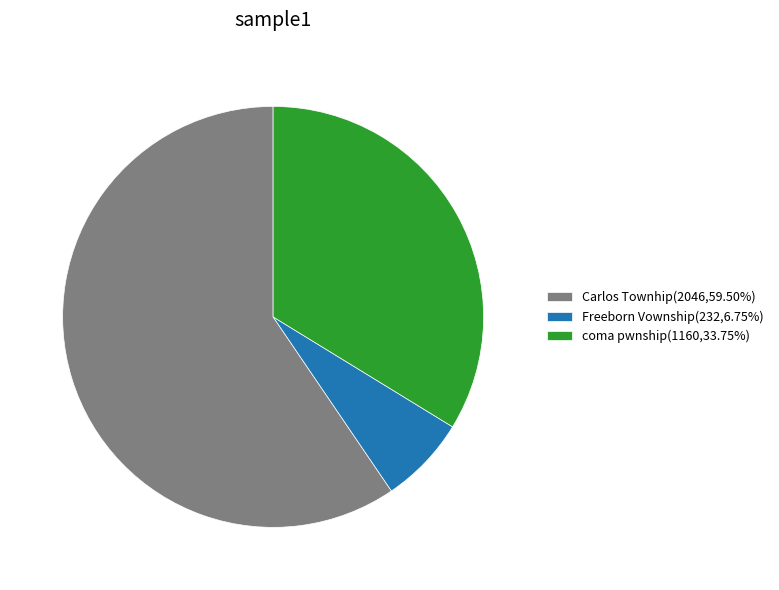

How many segments does this pie chart have?

3